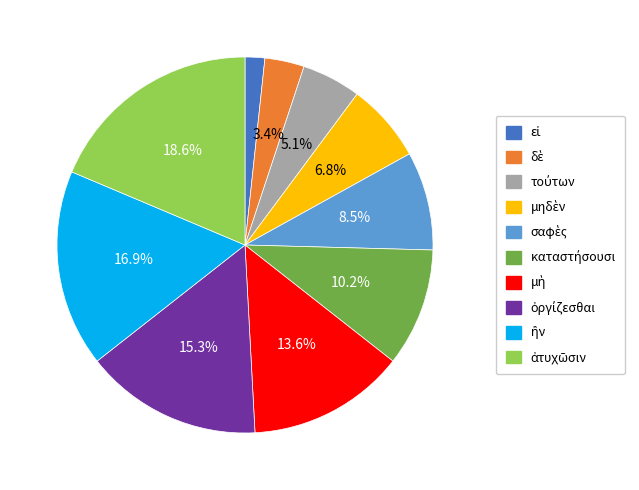

Does any single category account for the majority?

No